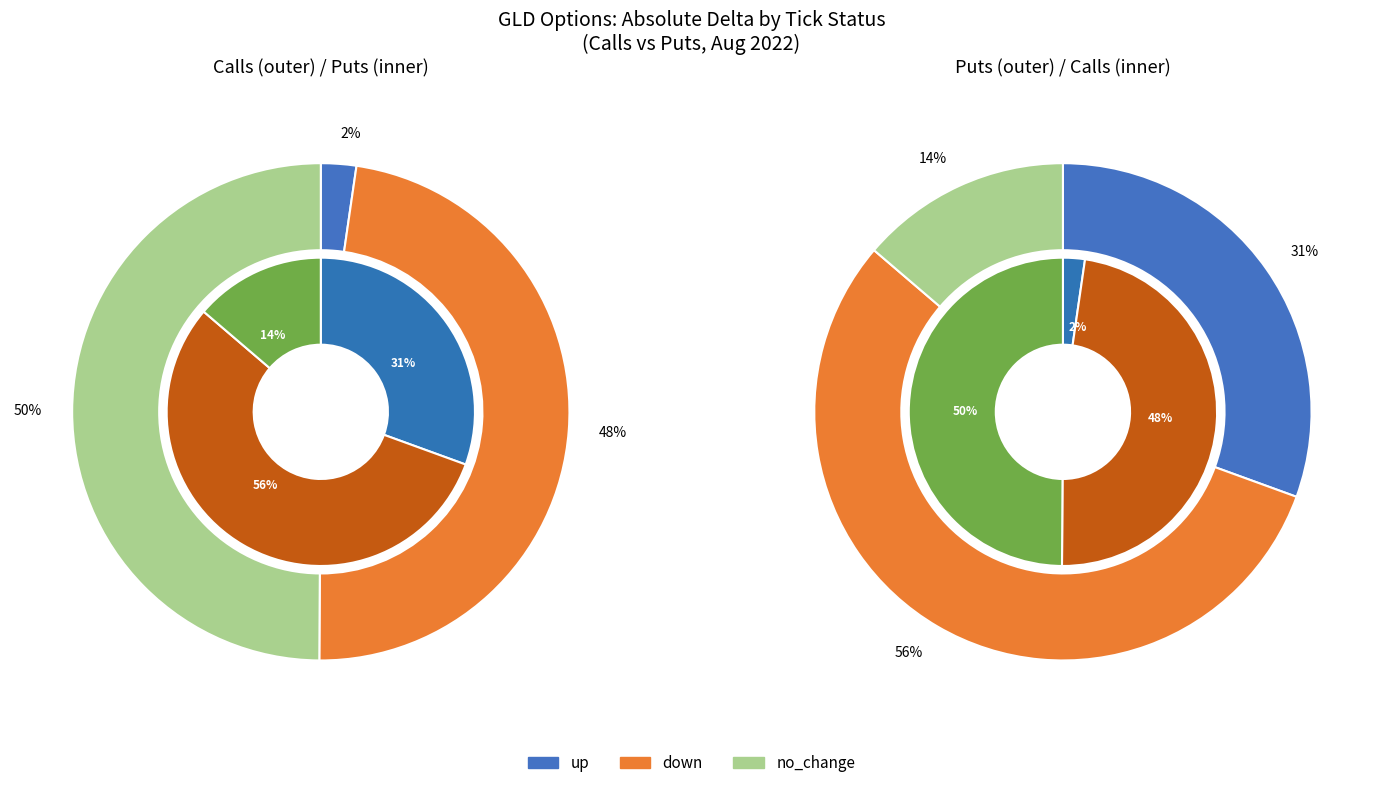

Count the number of slices in the pie.

3